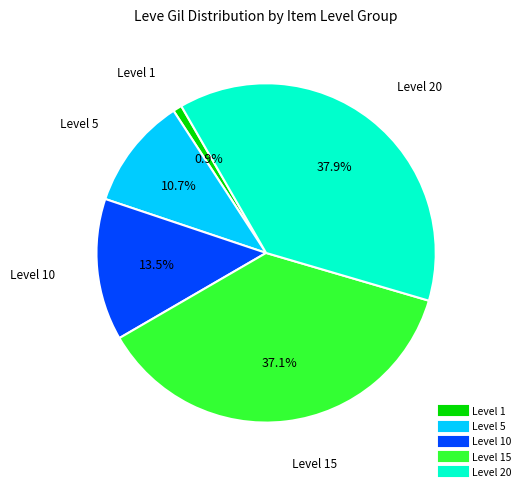

Does any single category account for the majority?

No